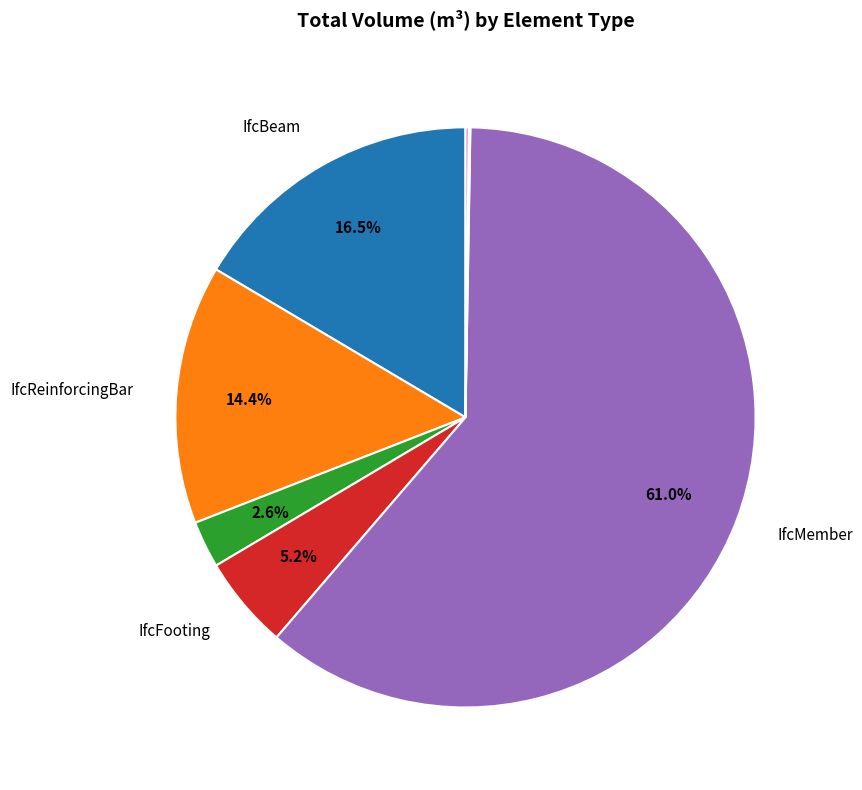

Is there any slice that represents more than half of the pie?

Yes